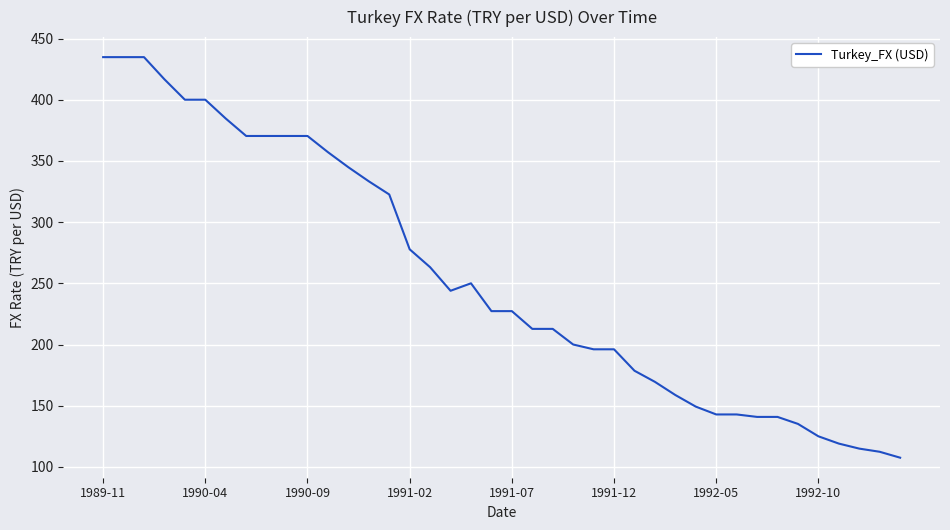

How many values exceed 227?

21